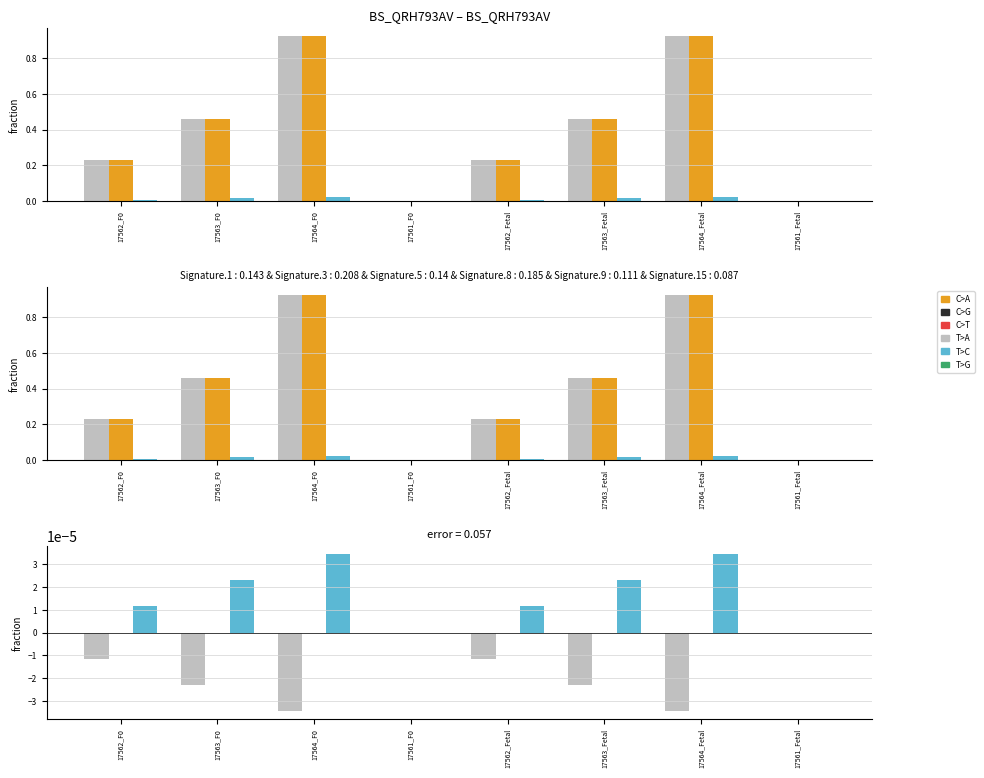

Is it true that dose_adjusted equals -0.0 at 17561_F0?

False